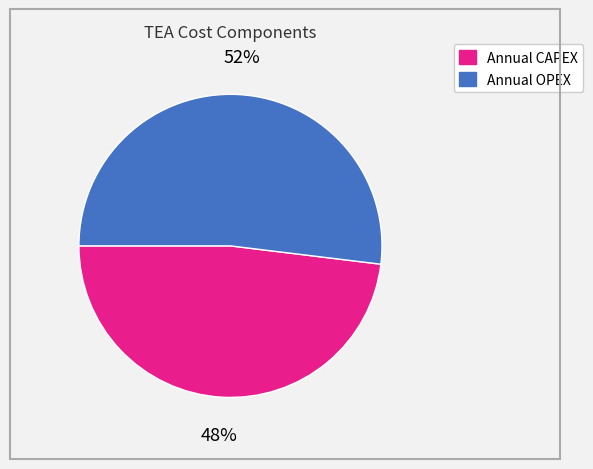

To the nearest percent, what is the average slice percentage?

50%